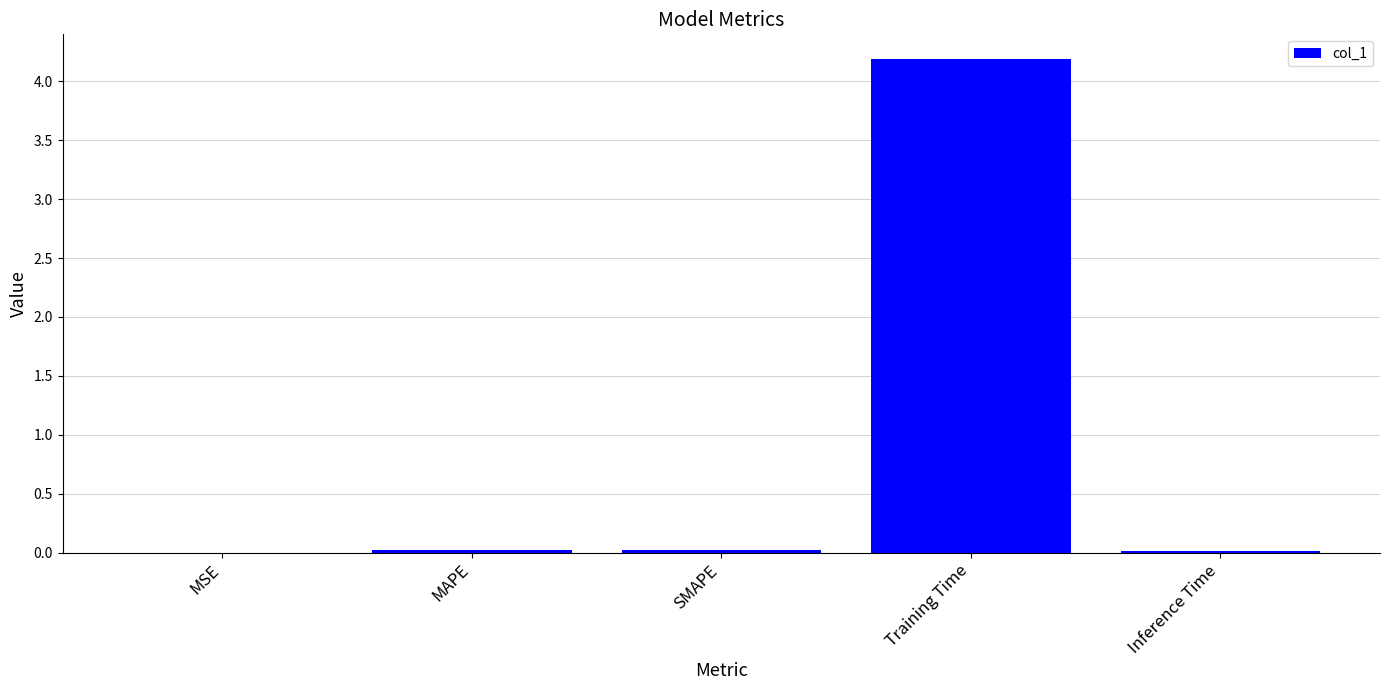

Between Training Time and MSE, which is larger?

Training Time